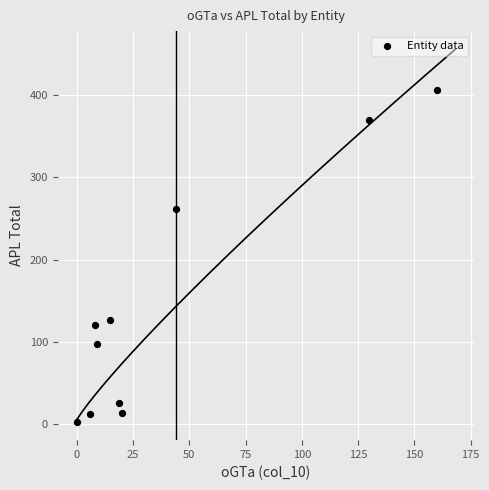

What is the average Y value?

144